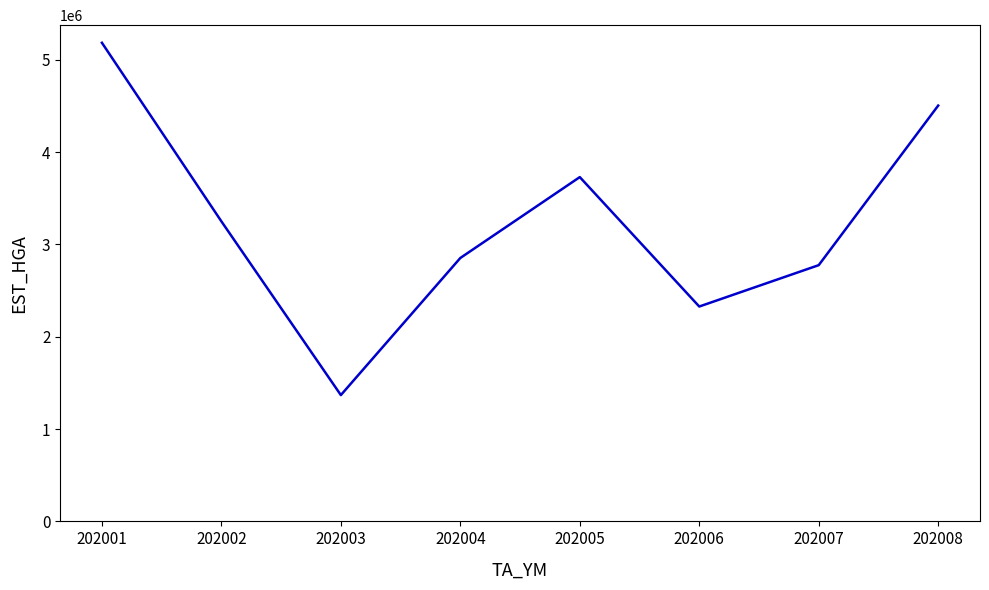

Rank the categories by value from highest to lowest.

202001, 202008, 202005, 202002, 202004, 202007, 202006, 202003